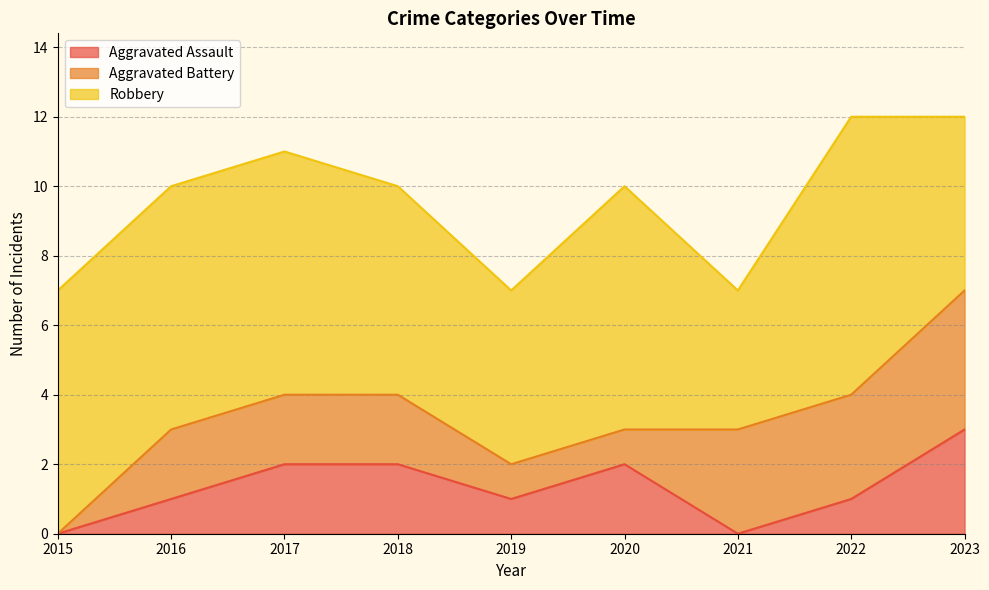

Which series changed the most between 2016 and 2022?

Aggravated Battery